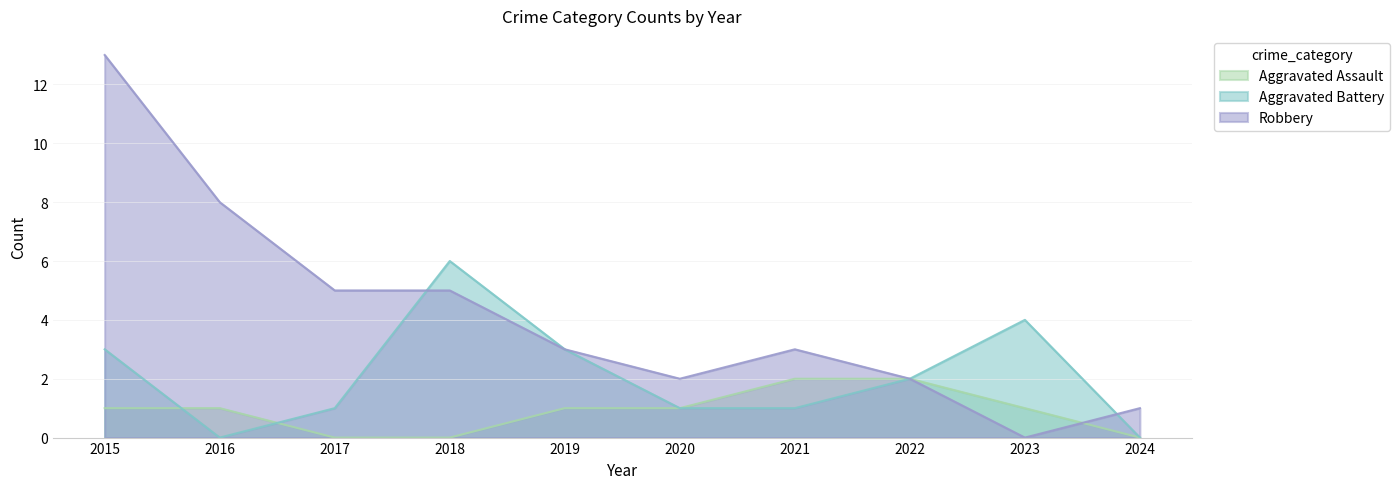

Between which two adjacent categories do Aggravated Battery and Aggravated Assault first intersect?

2015 and 2016